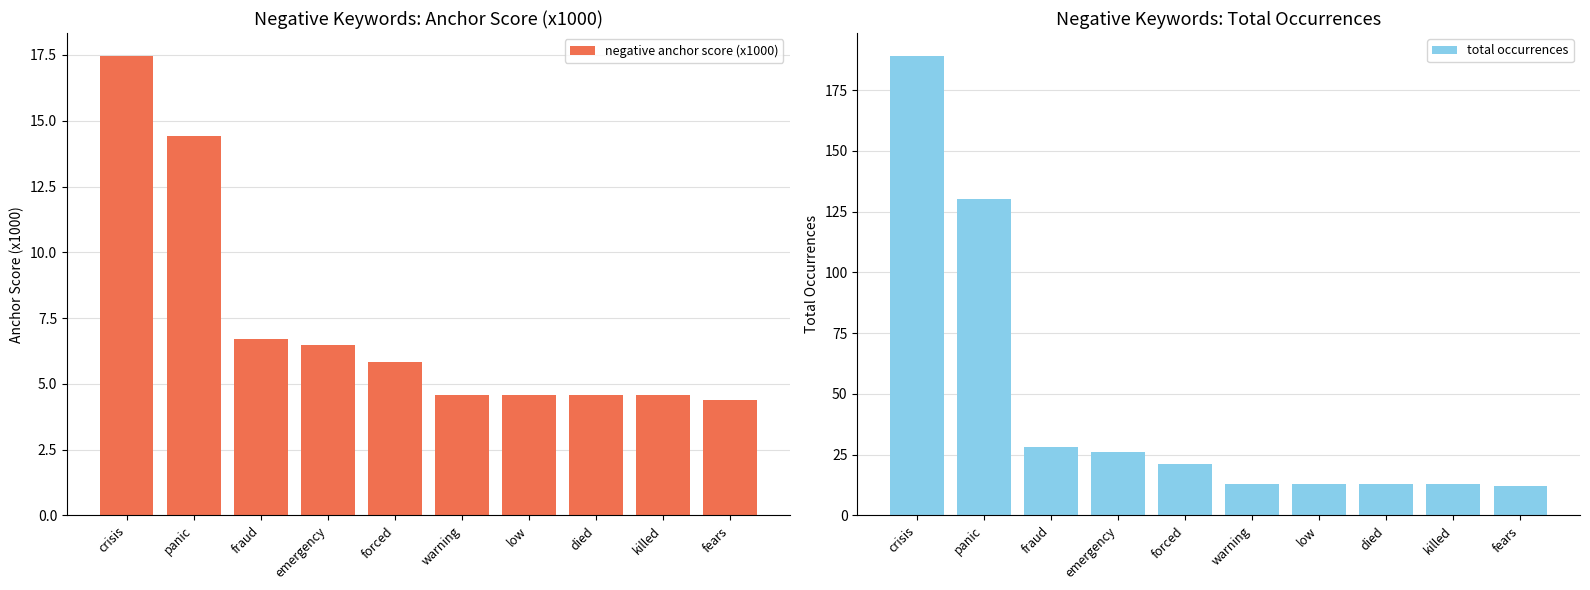

Which series changed the most between low and killed?

negative anchor score (x1000)